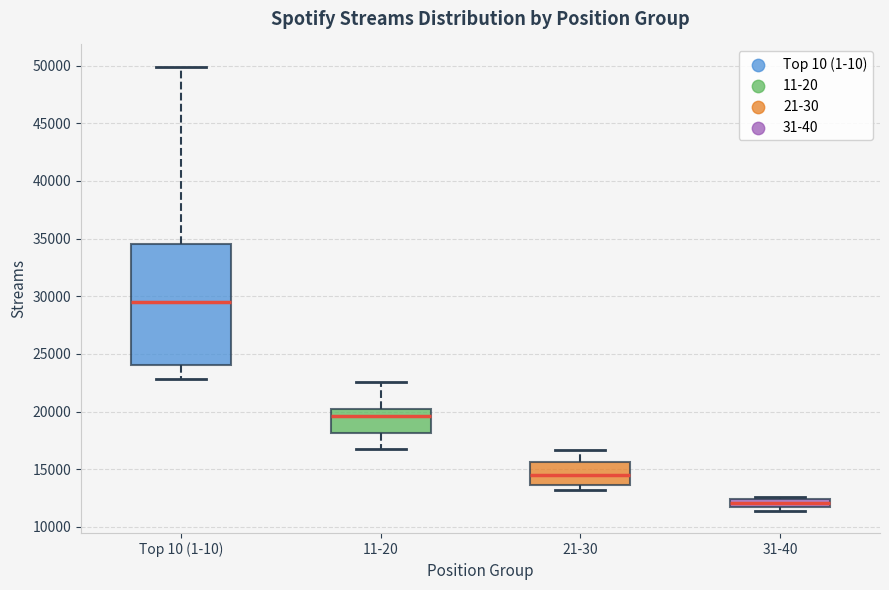

Where does the median line of the box for 11-20 sit on the y-axis? The values are not printed on the chart, so give them approximately, as read against the axis.

19500